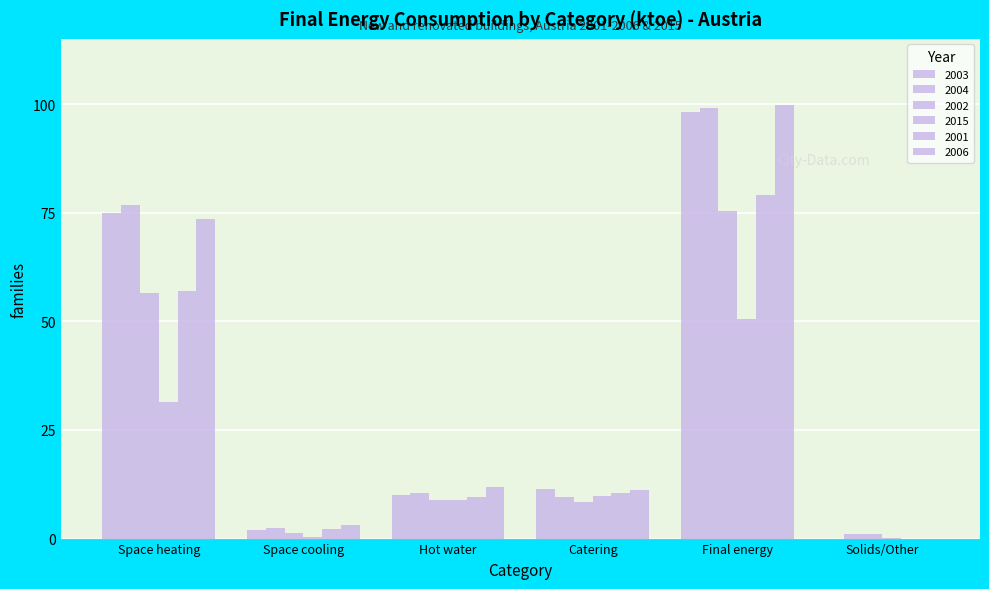

Between Space cooling and Hot water, which is larger?

Hot water